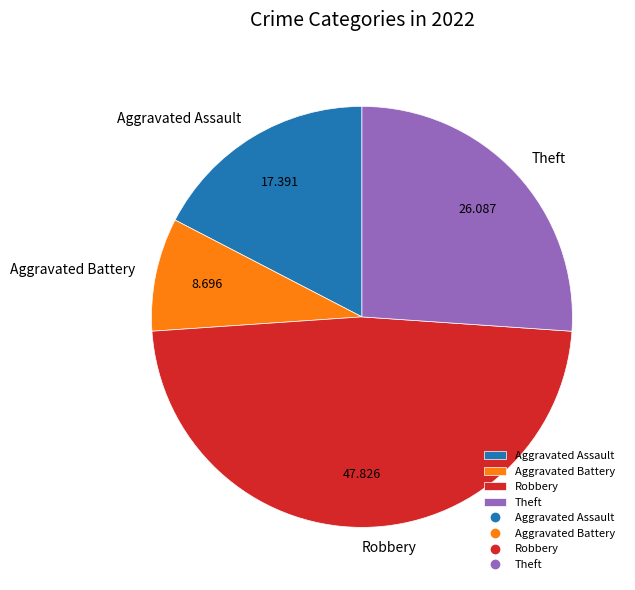

What is the largest slice in the pie chart?

Robbery